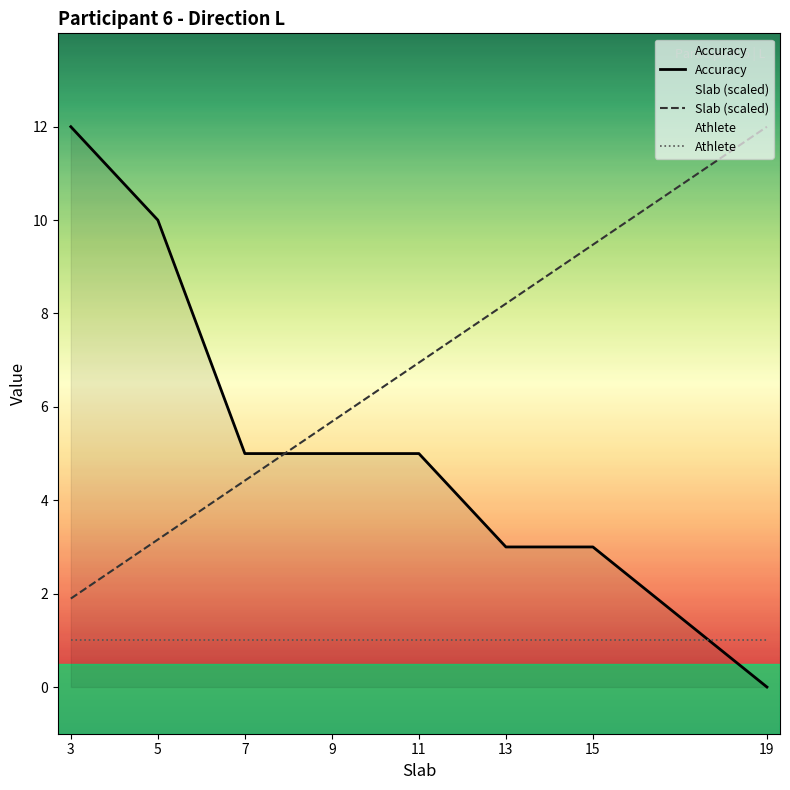

What is the sum of the Slab (scaled) values at 5 and 9?

8.8